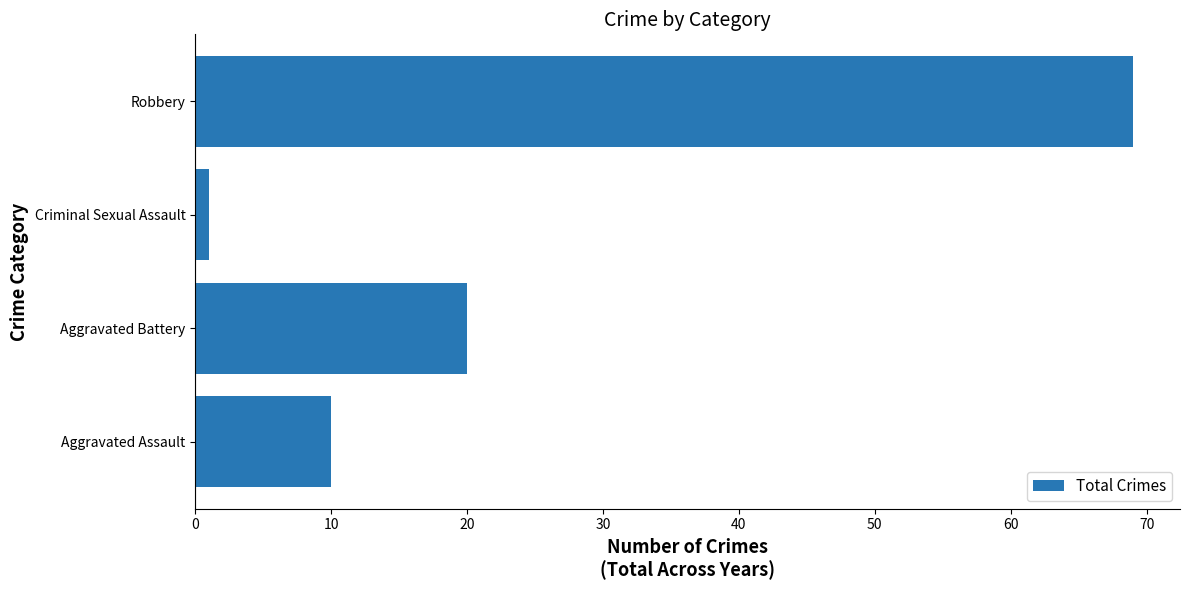

Reading top to bottom, list all the values displayed in this chart.

Robbery=69	Criminal Sexual Assault=1	Aggravated Battery=20	Aggravated Assault=10